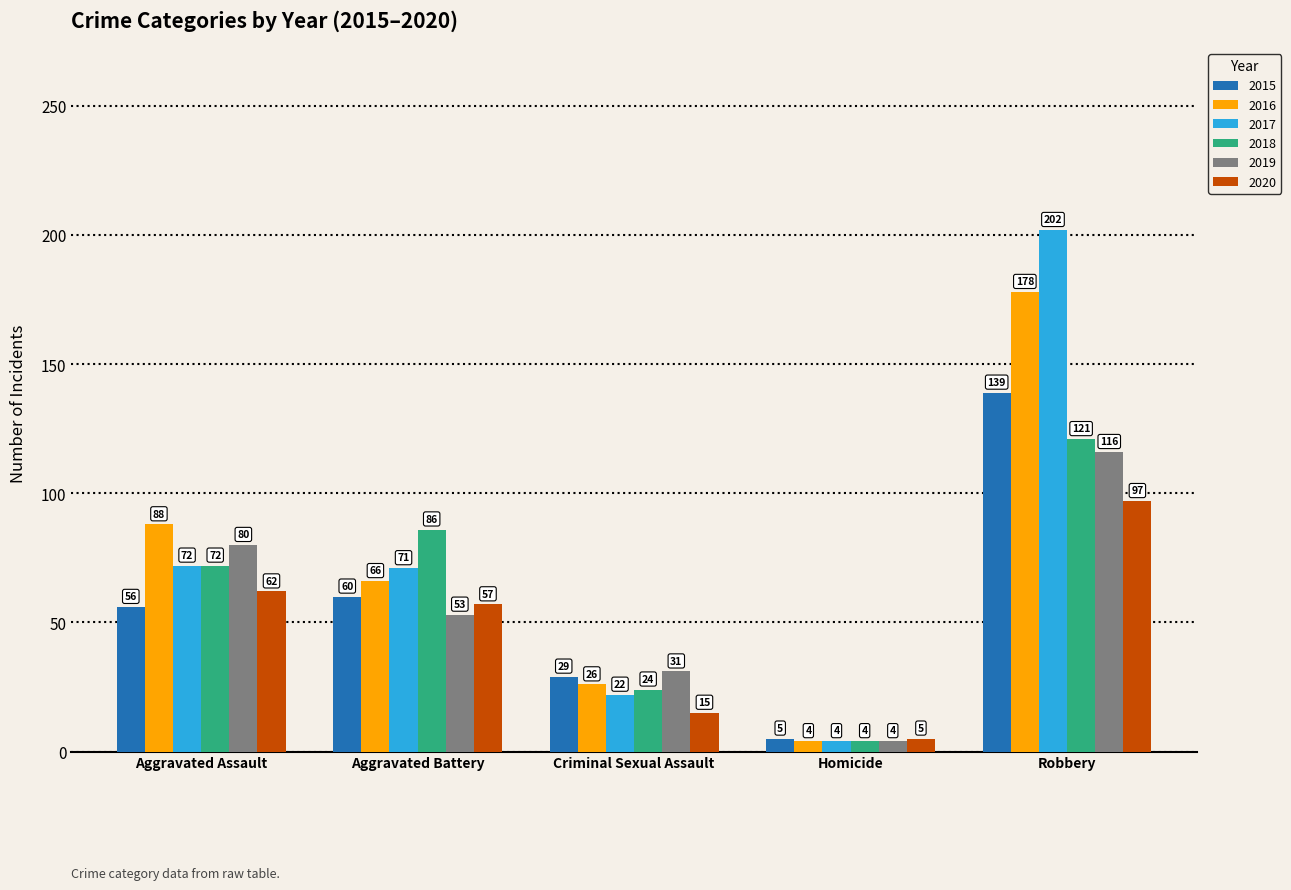

List the labels in order of 2018 value, smallest first.

Homicide, Criminal Sexual Assault, Aggravated Assault, Aggravated Battery, Robbery